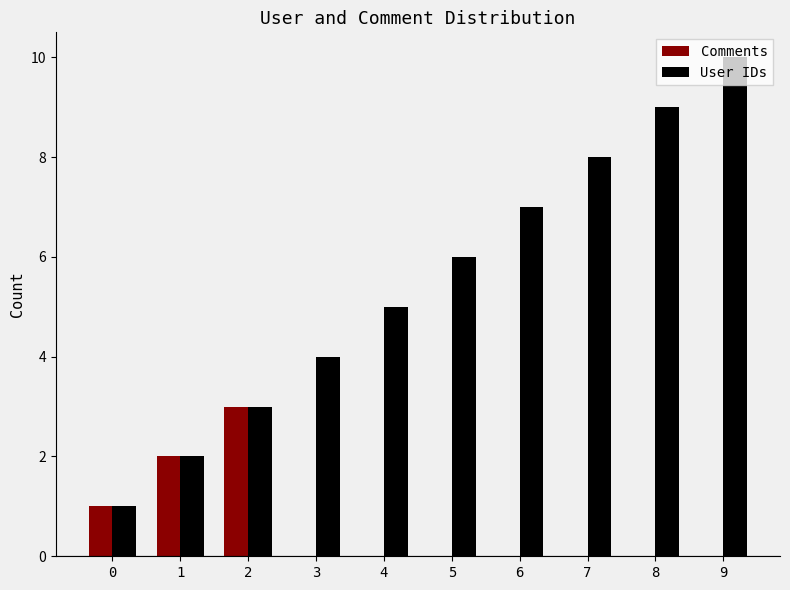

How many series are shown in this chart?

2